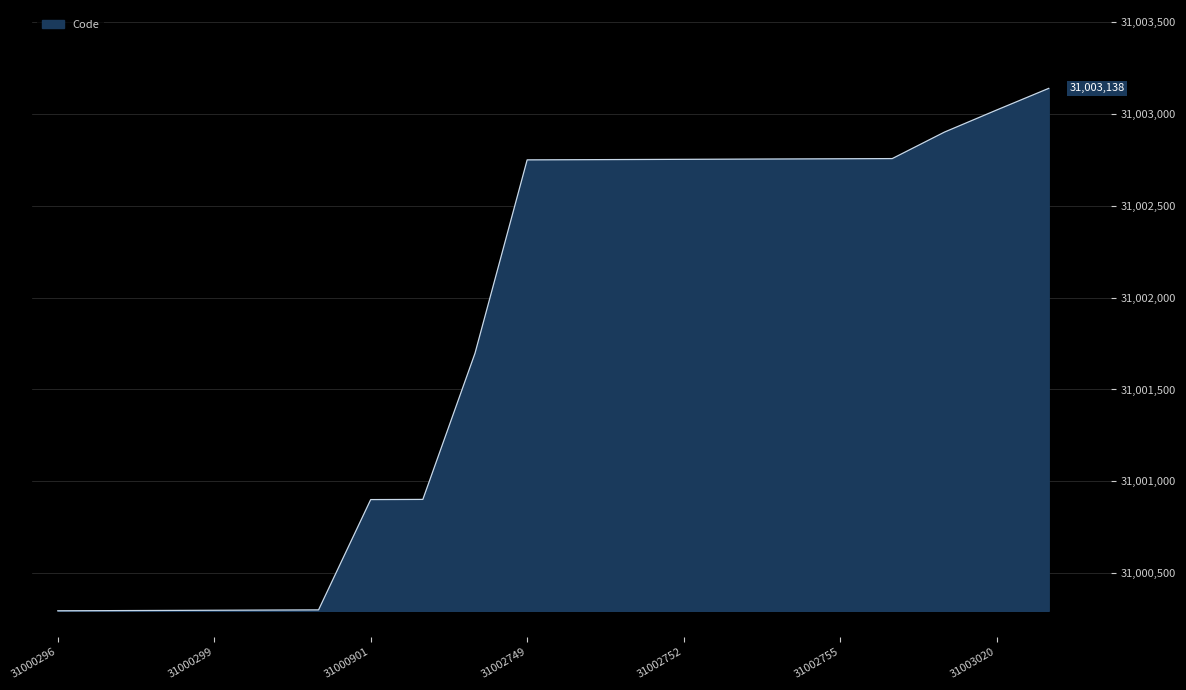

What is the greatest value displayed?

31003138